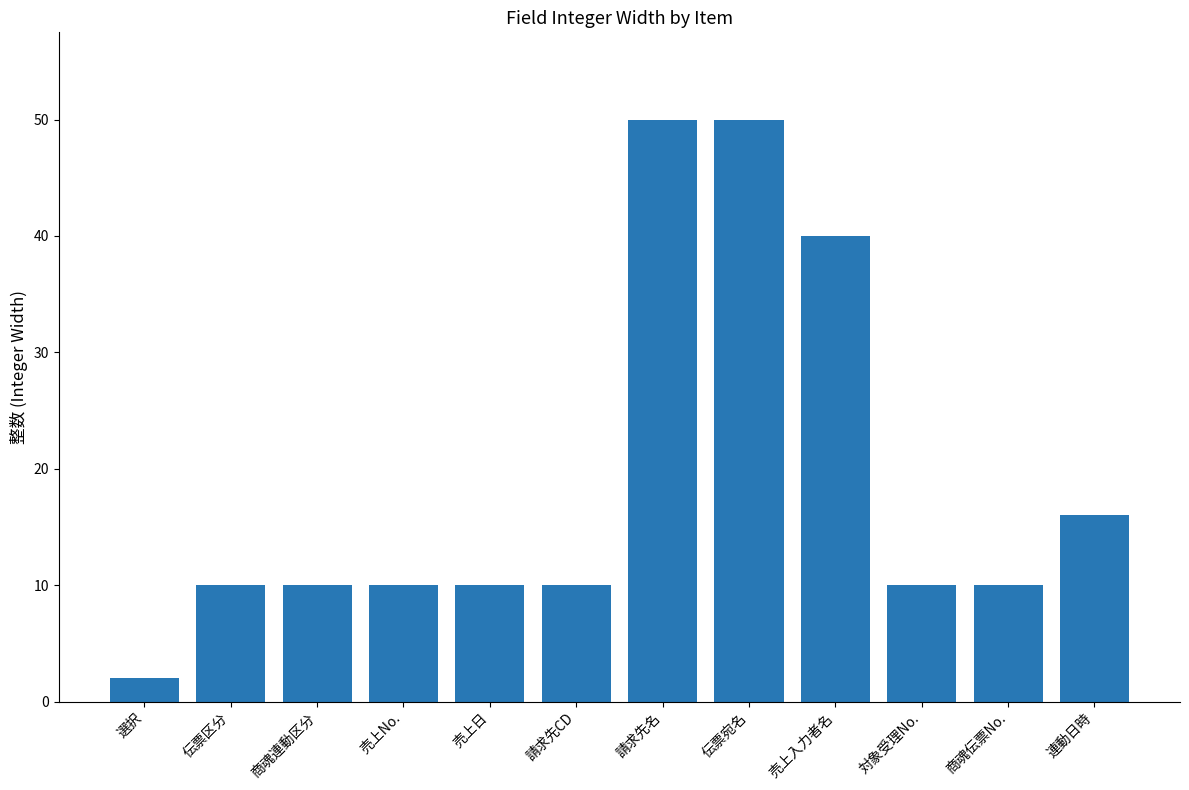

What is the label of the 12th bar from the left?

連動日時